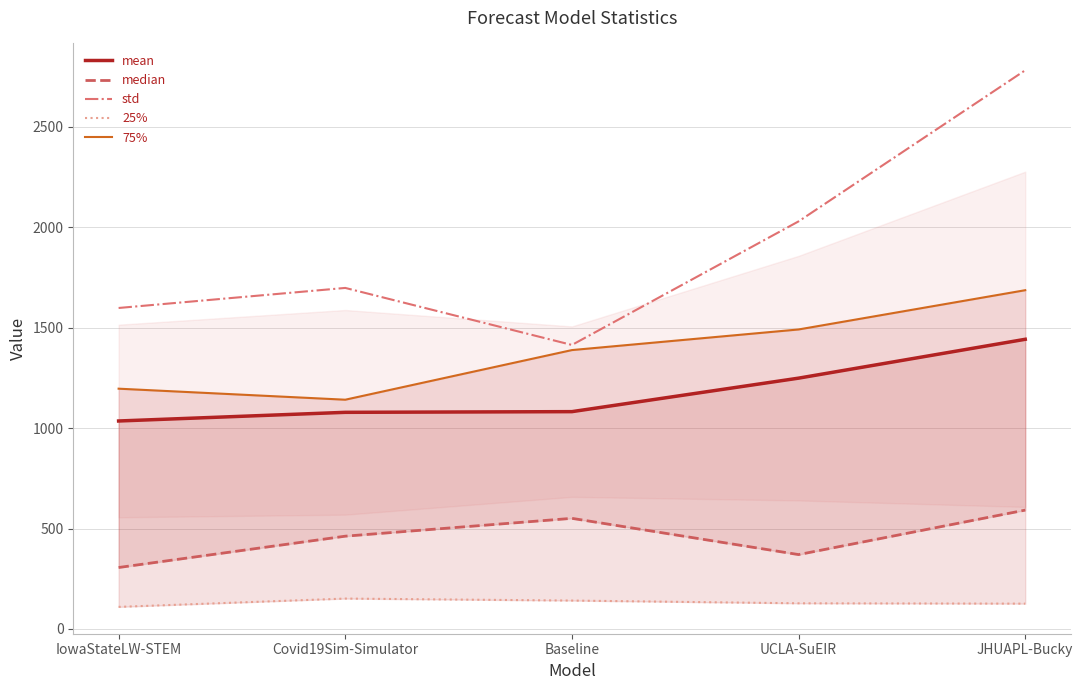

Reading right to left, list all the values displayed in this chart.

mean: JHUAPL-Bucky=1441.8	UCLA-SuEIR=1248.4	Baseline=1081.7	Covid19Sim-Simulator=1078.3	IowaStateLW-STEM=1035.2
median: JHUAPL-Bucky=591.7	UCLA-SuEIR=370.3	Baseline=550.7	Covid19Sim-Simulator=461.9	IowaStateLW-STEM=306.0
std: JHUAPL-Bucky=2780.6	UCLA-SuEIR=2028.6	Baseline=1413.6	Covid19Sim-Simulator=1697.4	IowaStateLW-STEM=1597.6
25%: JHUAPL-Bucky=126.2	UCLA-SuEIR=127.9	Baseline=141.5	Covid19Sim-Simulator=151.4	IowaStateLW-STEM=110.0
75%: JHUAPL-Bucky=1686.1	UCLA-SuEIR=1490.7	Baseline=1388.1	Covid19Sim-Simulator=1141.1	IowaStateLW-STEM=1196.0